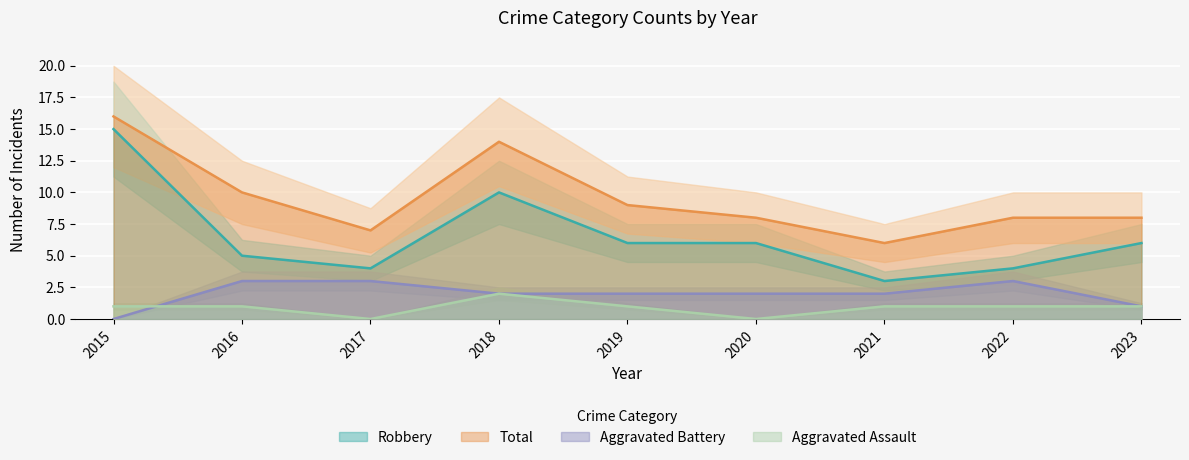

What is the greatest value displayed?

16